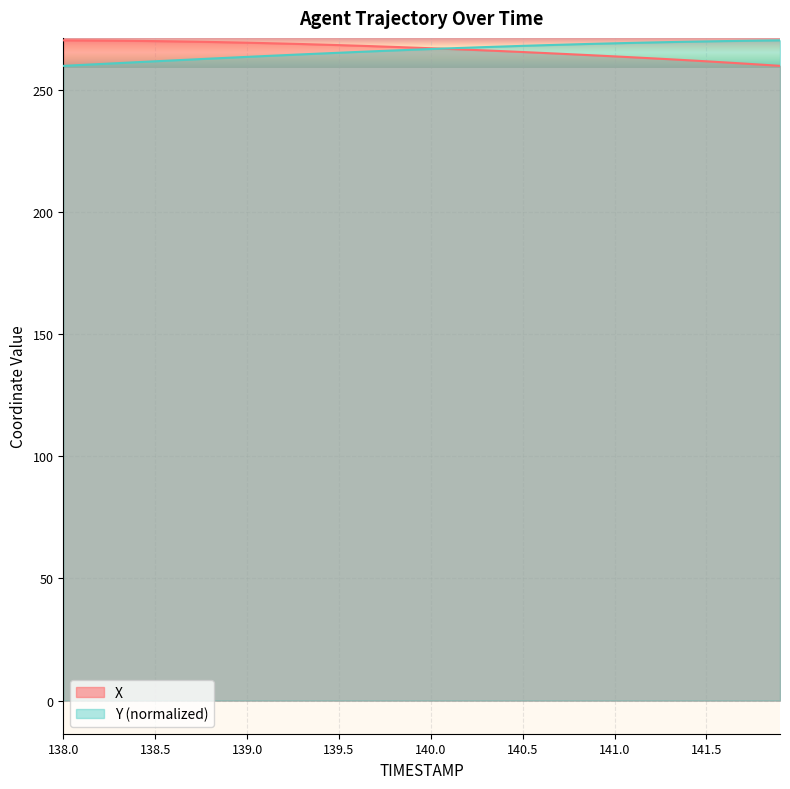

Which series changed the most between 138.2 and 139.4?

Y